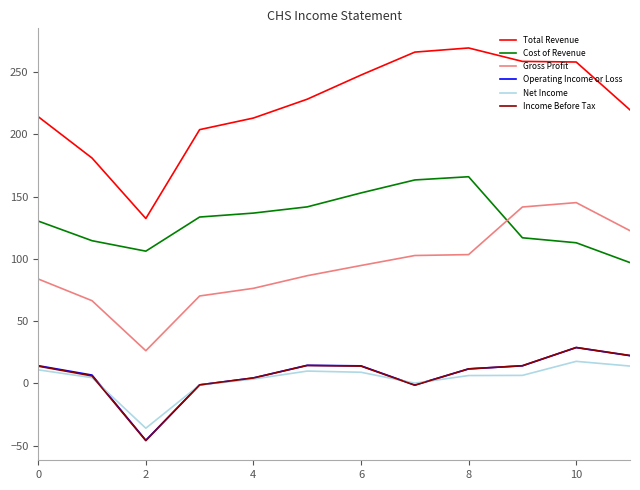

What are all the series names shown in the legend?

Total Revenue, Cost of Revenue, Gross Profit, Operating Income or Loss, Net Income, Income Before Tax